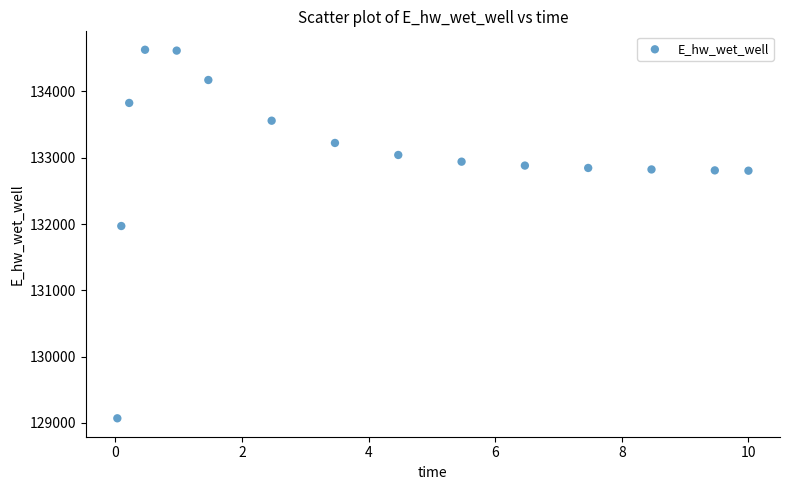

What Y value in the scatter plot is closest to 131849?

131969.9